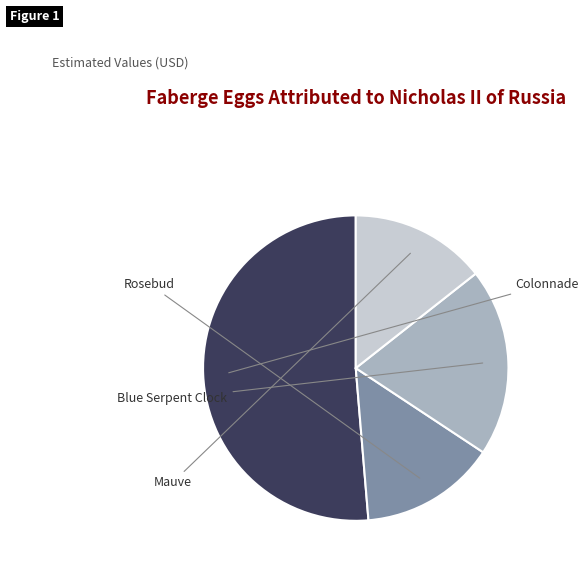

How many slices are in this pie chart?

4